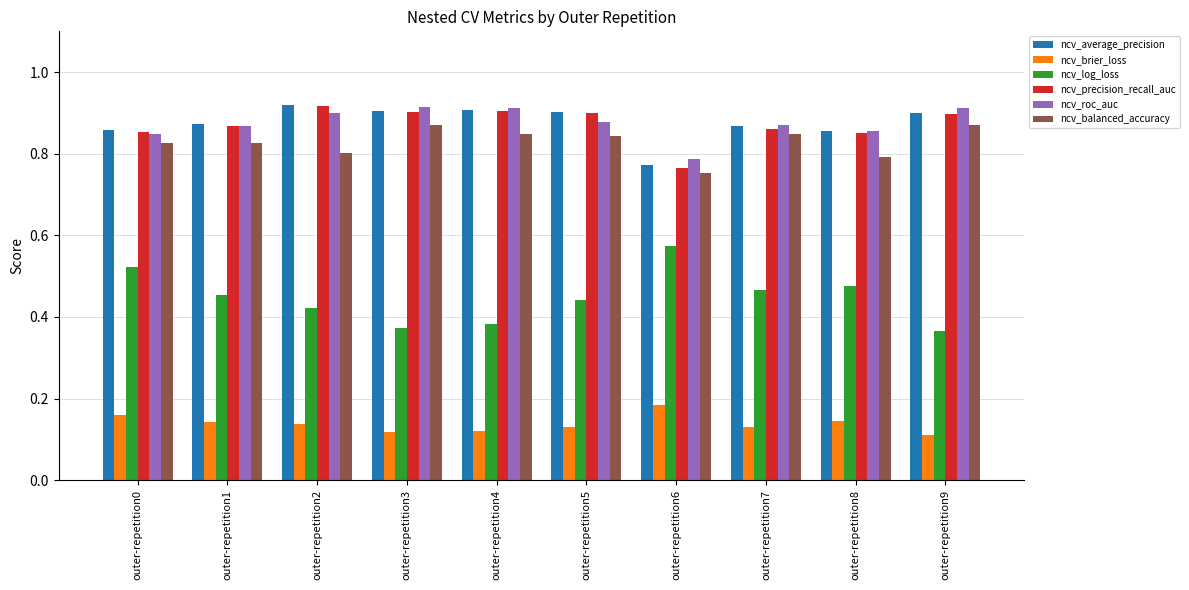

The value of ncv_brier_loss at outer-repetition9 is 0.2. True or false?

False